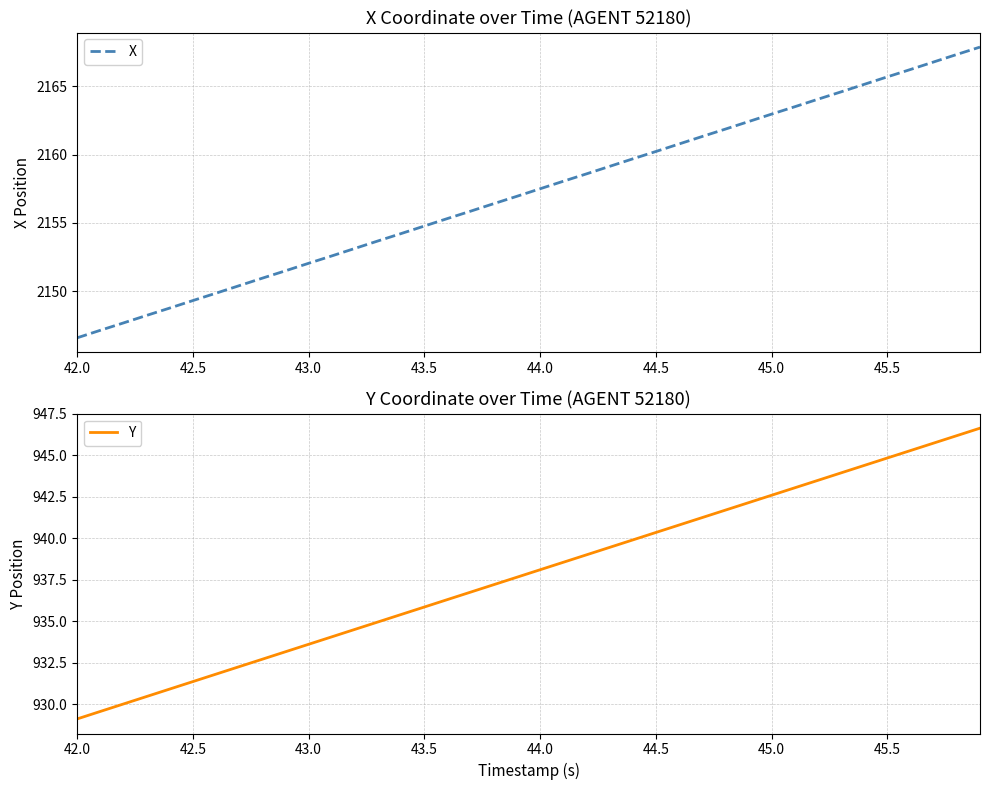

What is the difference between the second highest and minimum values in the Y series?

17.1